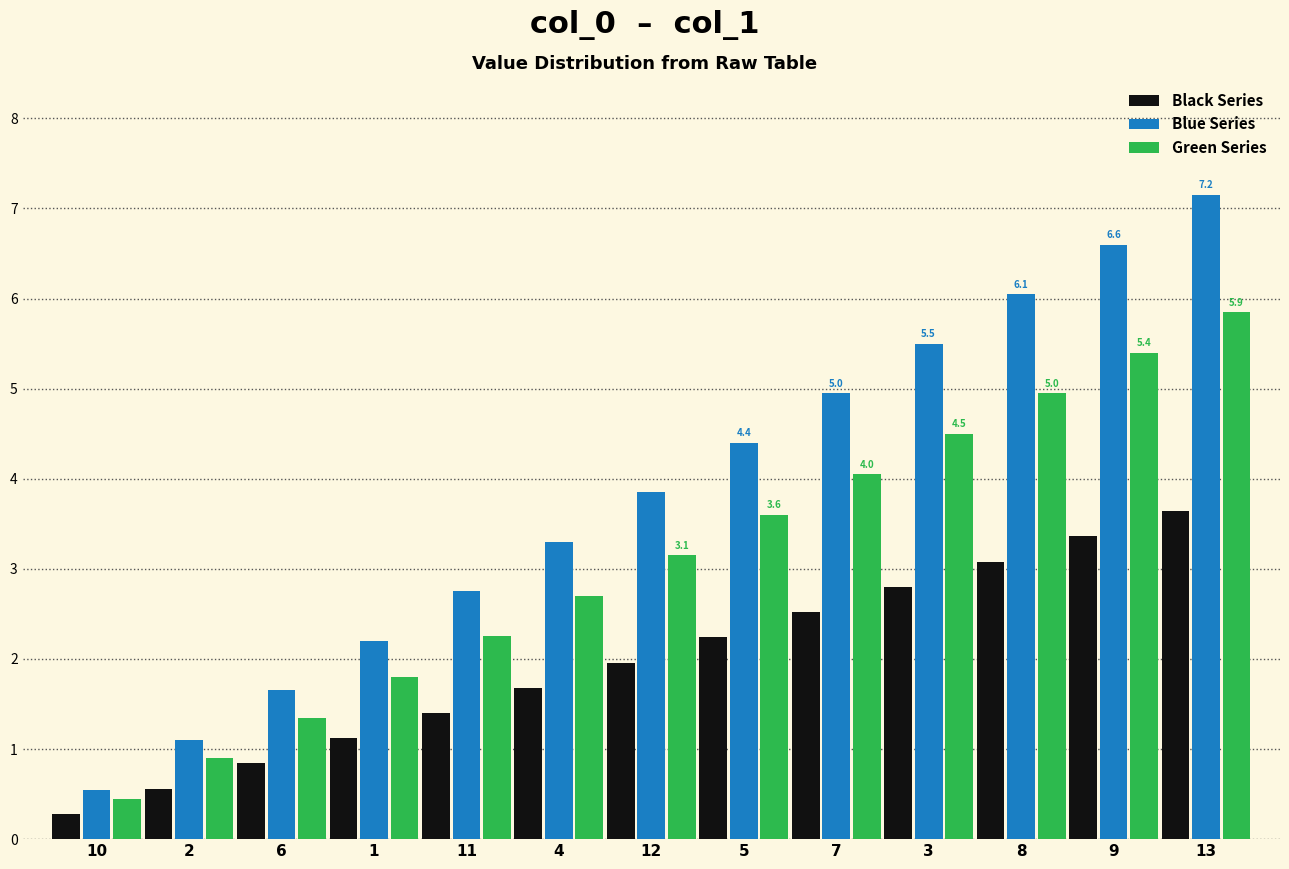

Is it true that Green Series equals 2.7 at 4?

True